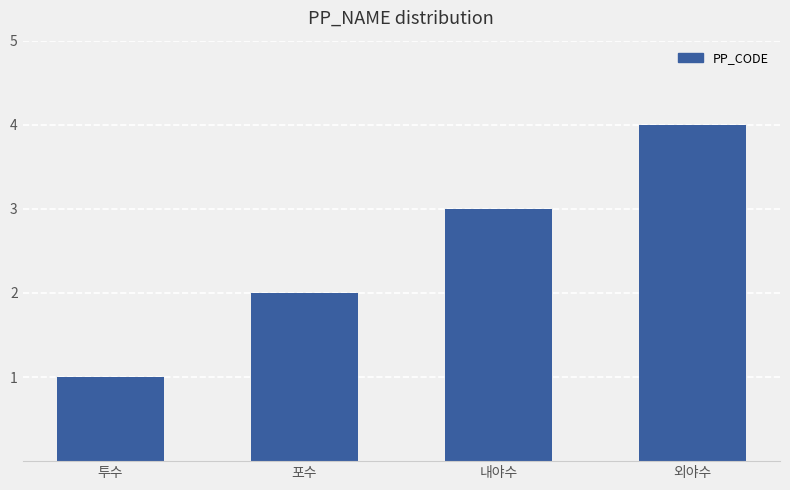

Count the number of categories in the chart.

4